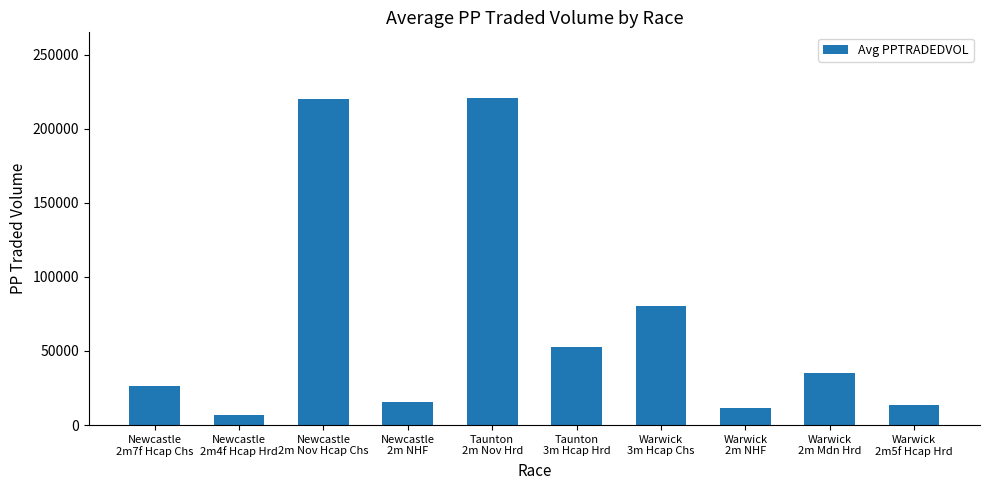

Is it true that the value at Newcastle
2m Nov Hcap Chs is 219903.5?

True